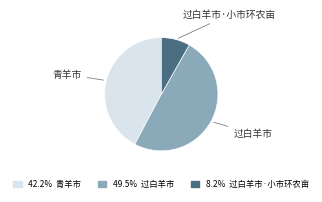

Does any single category account for the majority?

No